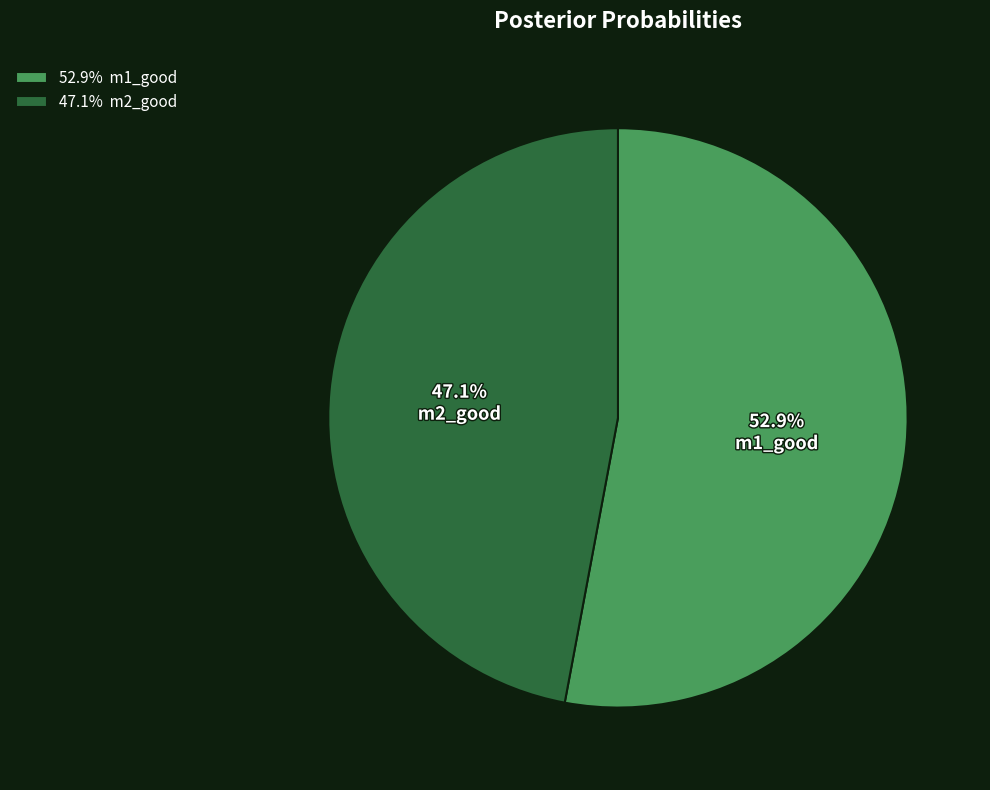

Count the number of slices in the pie.

2